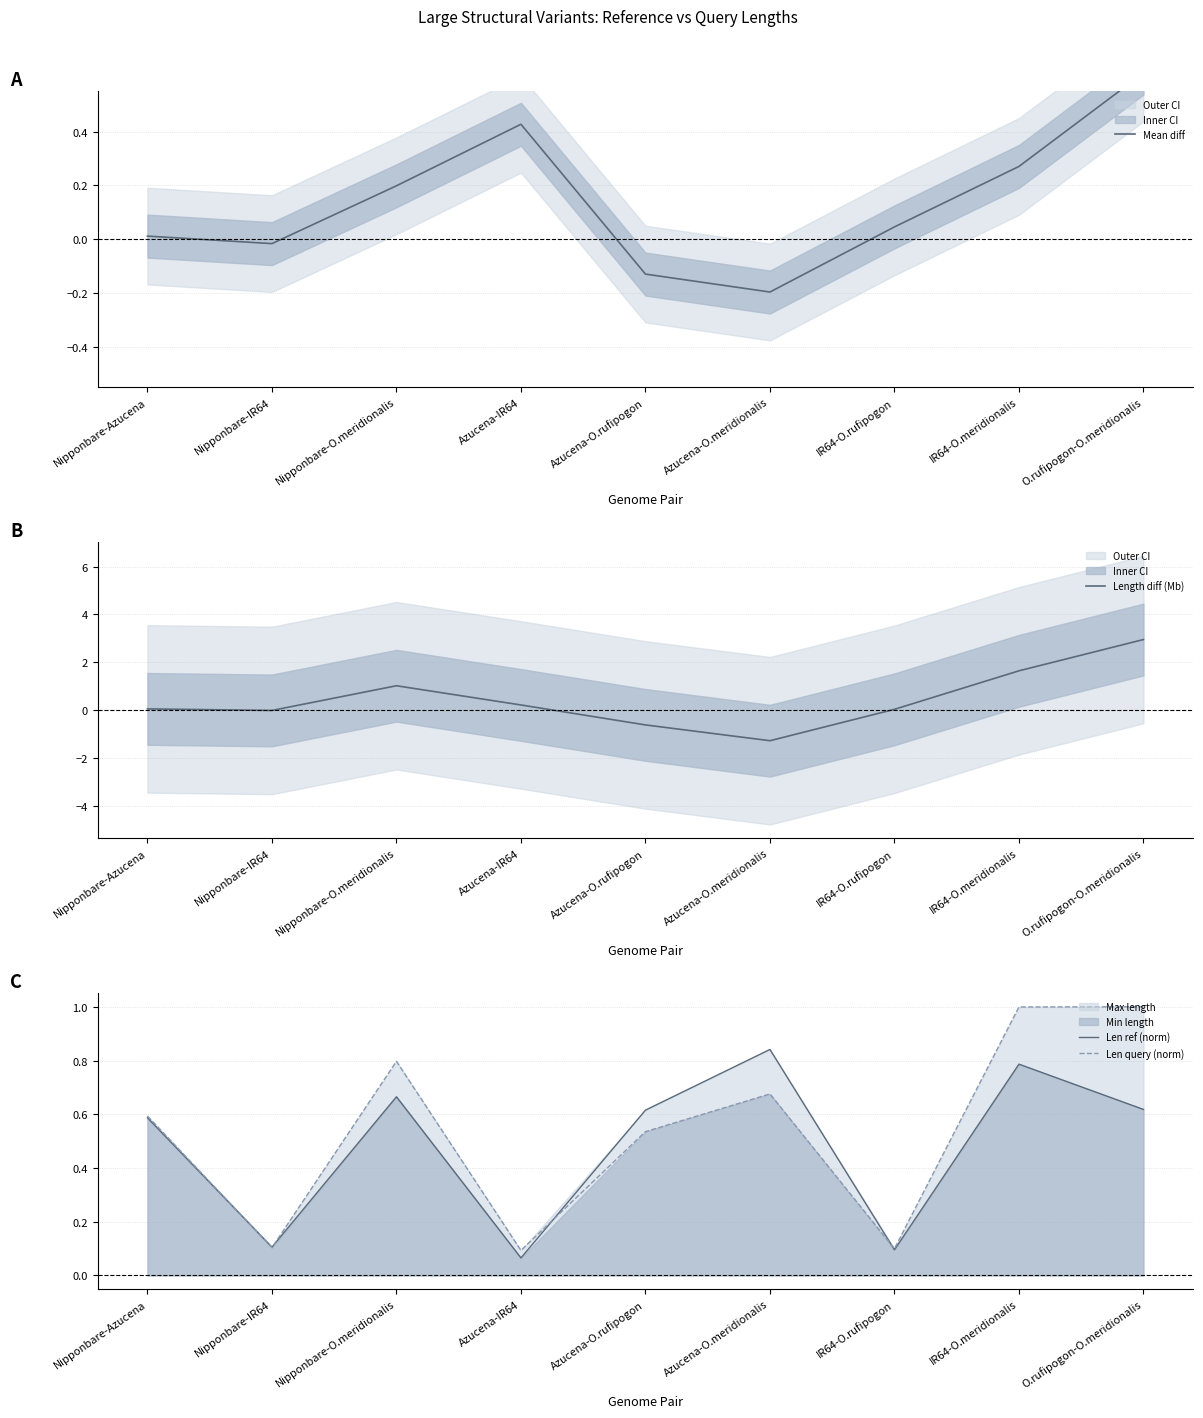

What is the value of the Len query (norm) point at the 2nd from the left?

0.1